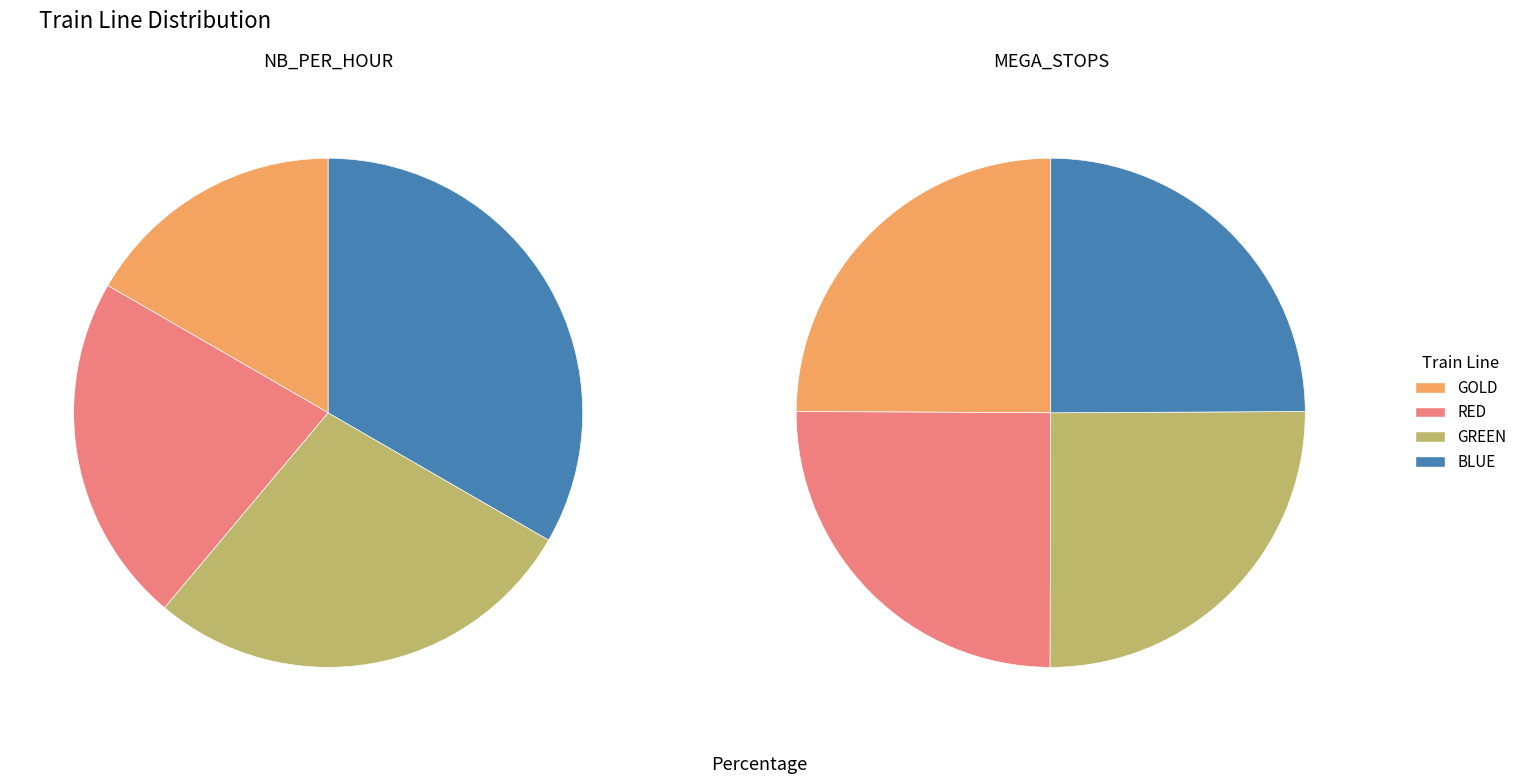

How many segments does this pie chart have?

4